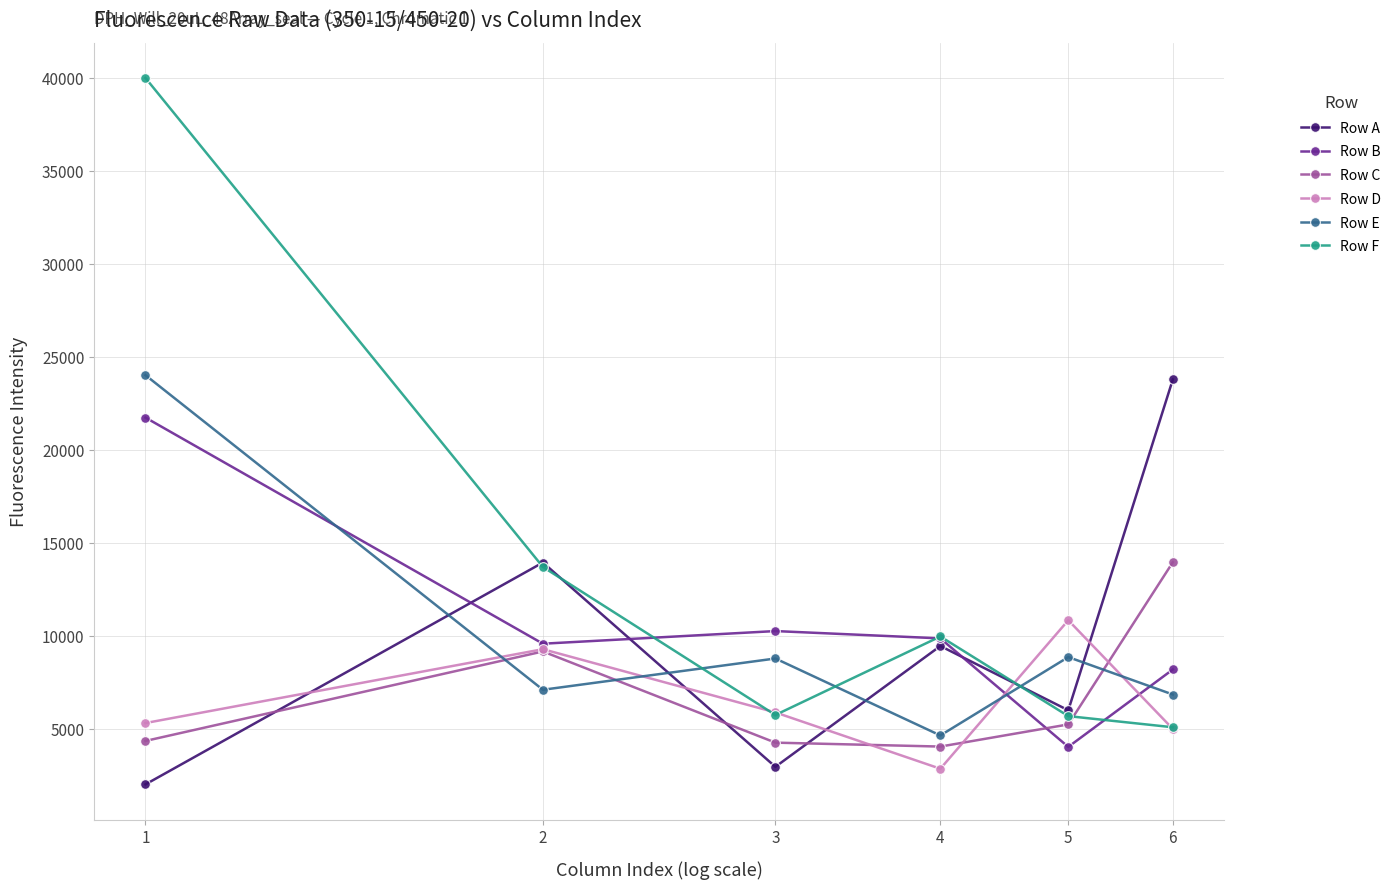

What is the average value of the Row D series?

6521